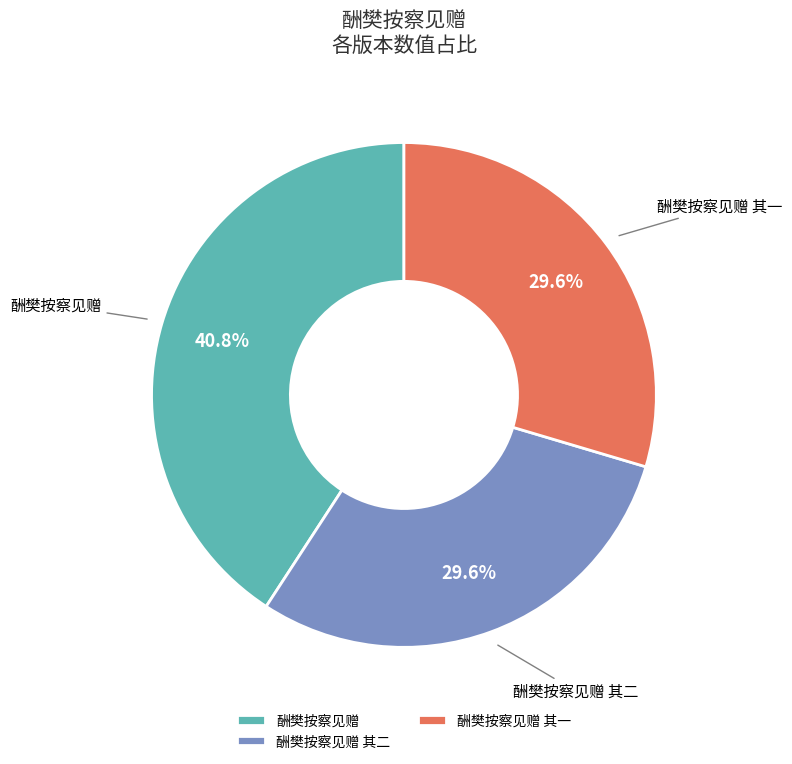

How much of the chart is everything except 酬樊按察见赠 其一?

70.4%